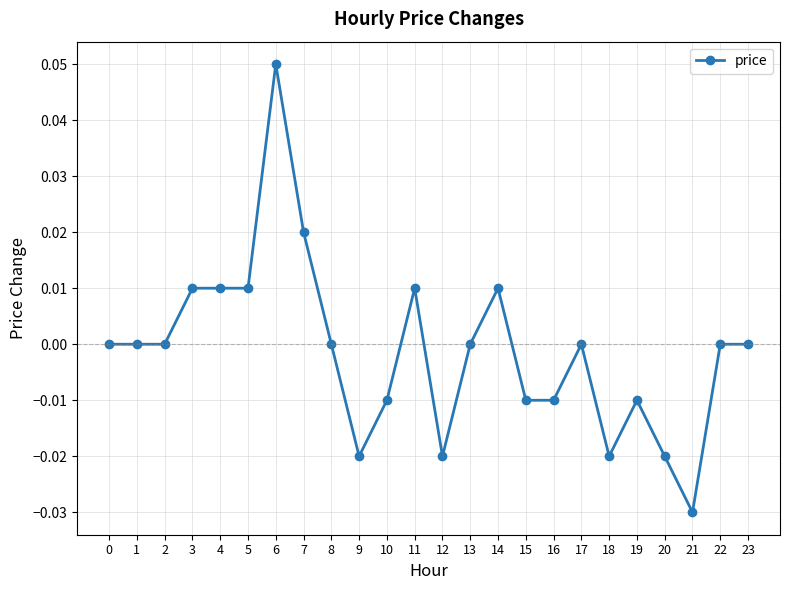

How many series are shown in this chart?

1